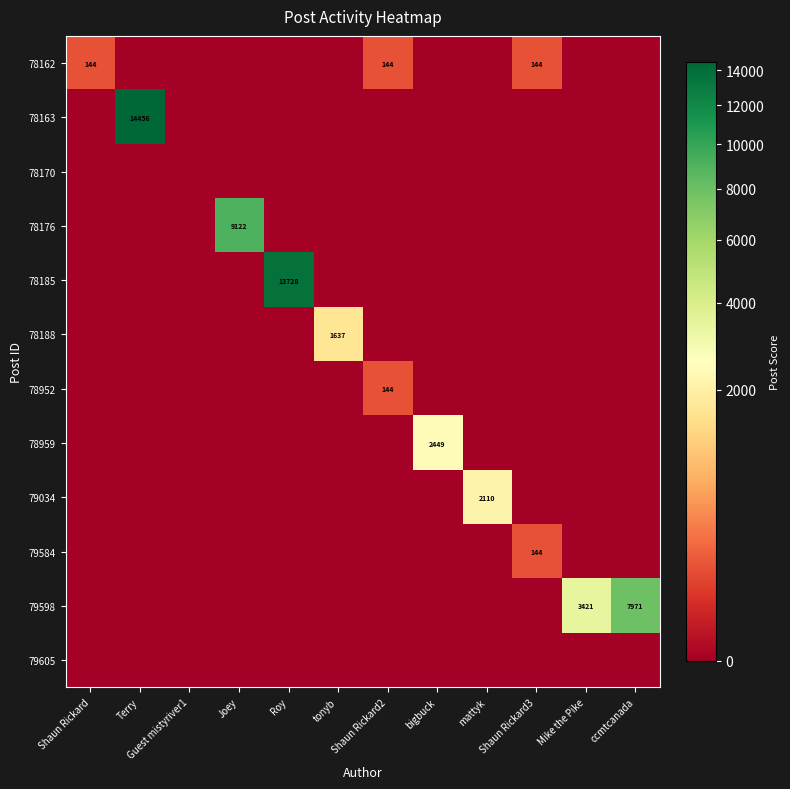

The value of 79598 at ccmtcanada is 12410. True or false?

False